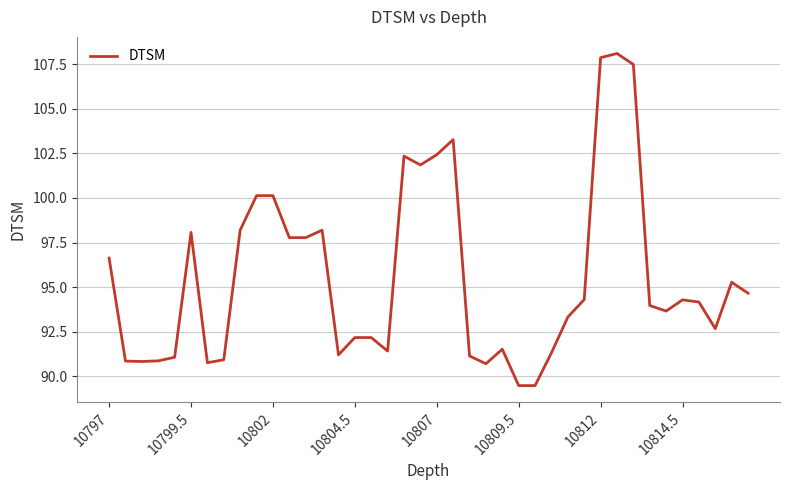

What is the difference between the maximum and minimum values?

18.6